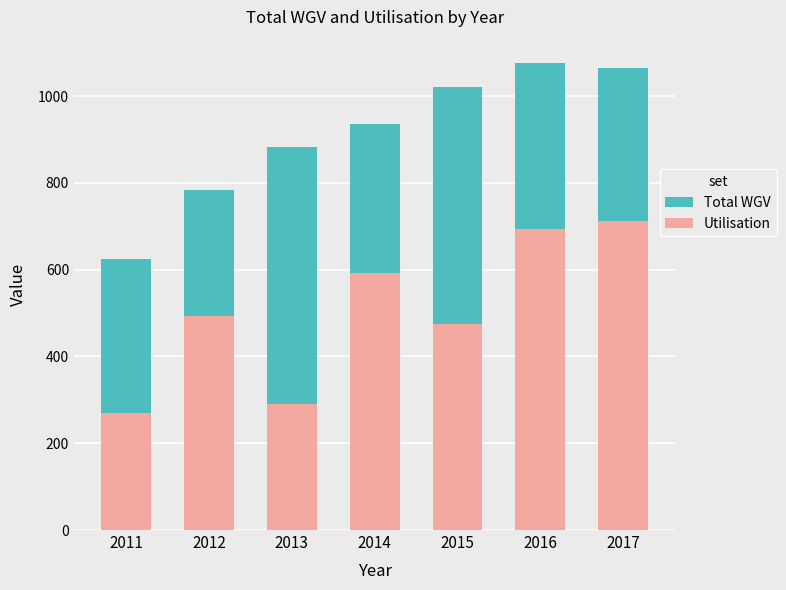

What is the value of the Total WGV bar at the 3rd from the left?

883.0